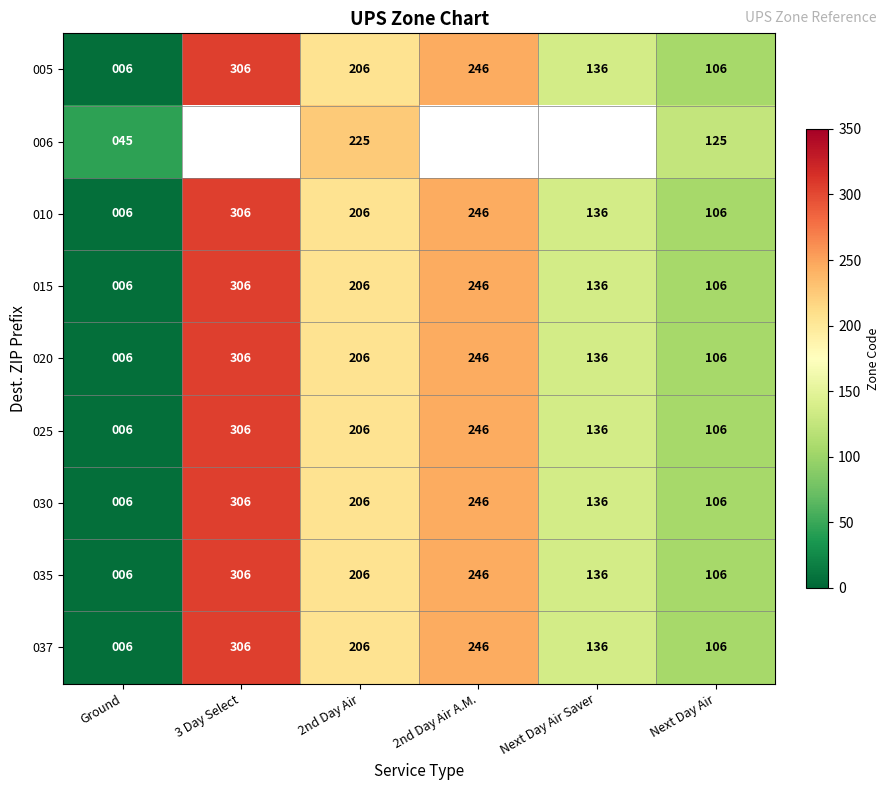

What is the total value across all series at 2nd Day Air?

1873